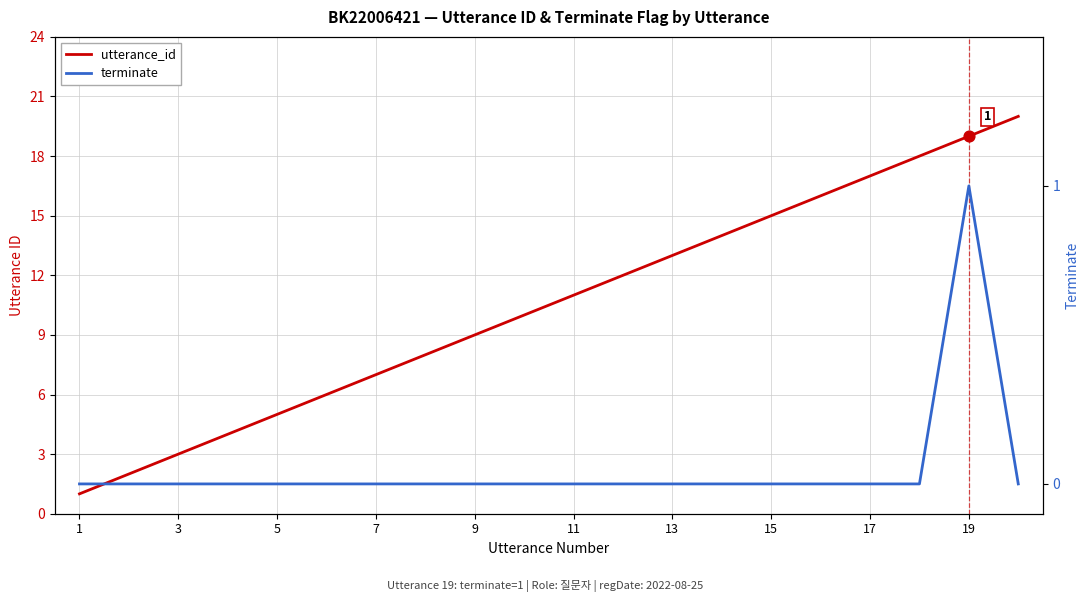

At how many categories does at least one series exceed 9?

11